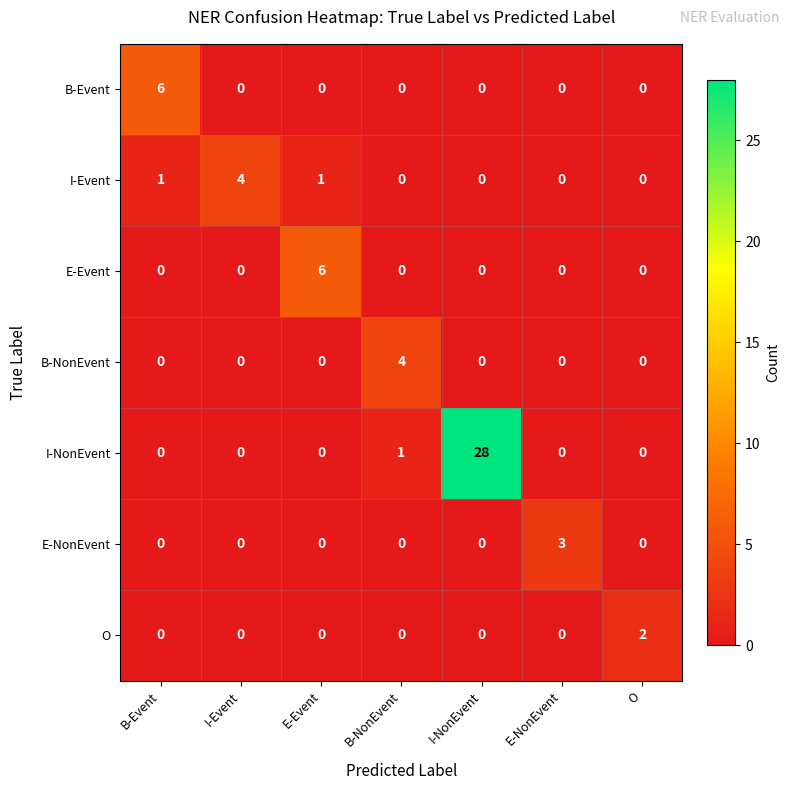

At which category is the sum across all series the highest?

I-NonEvent